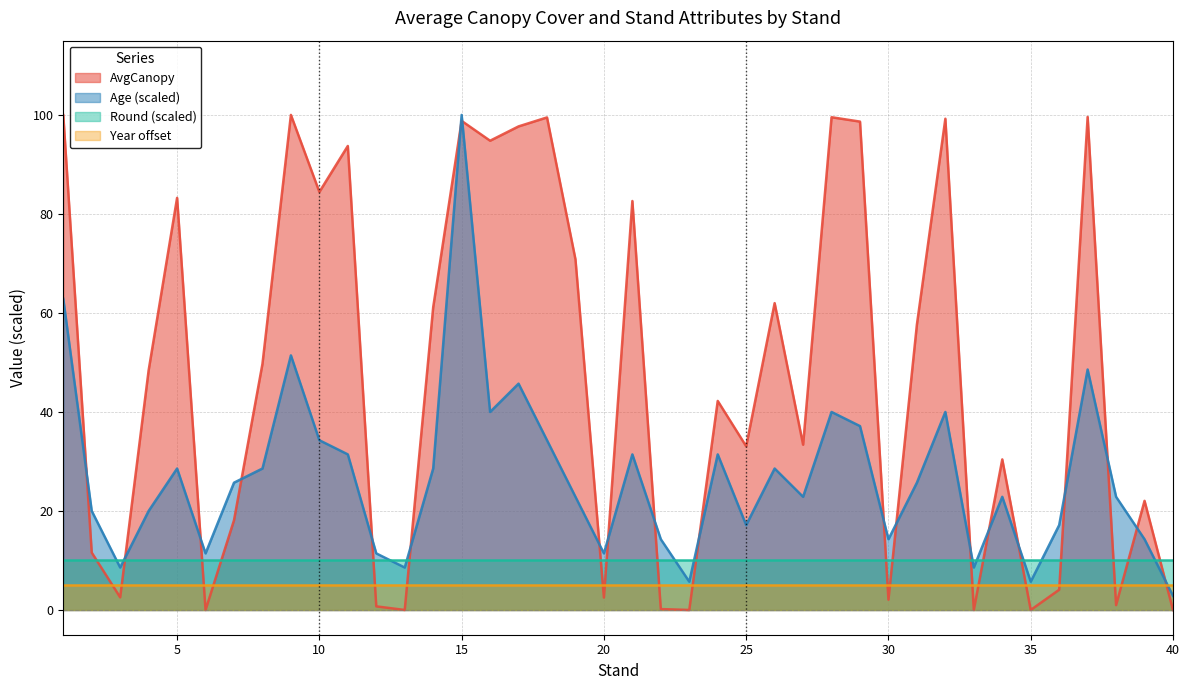

At how many categories does at least one series exceed 66?

15